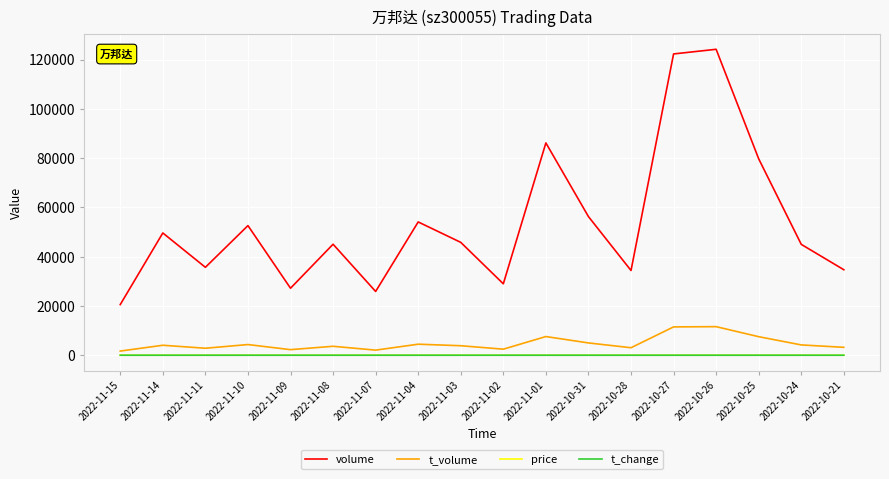

What is the approximate value of t_volume at 2022-11-11?

2837.0